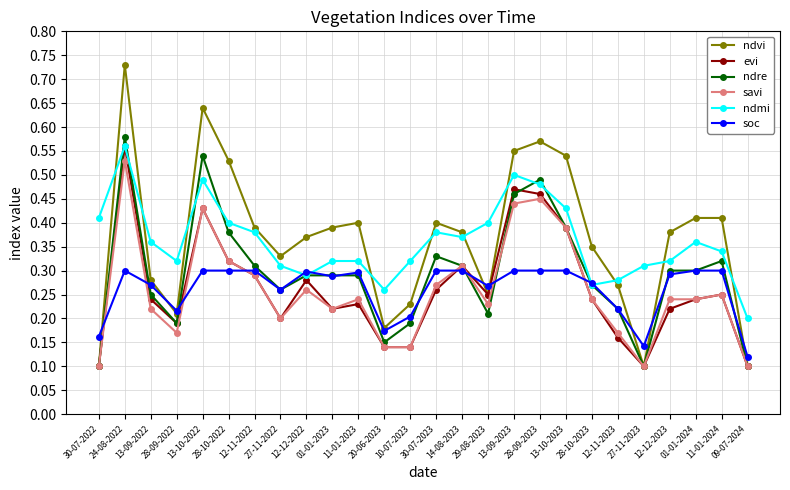

Where is the first local minimum for ndmi?

28-09-2022